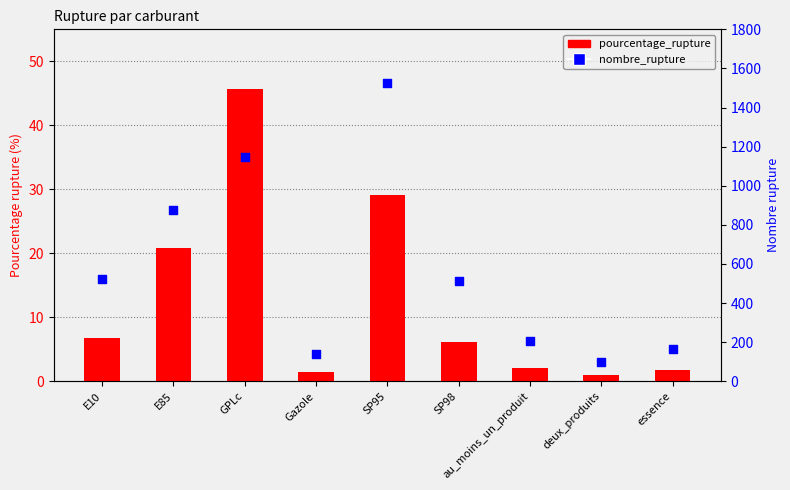

Which series has the widest spread of Y values?

nombre_rupture